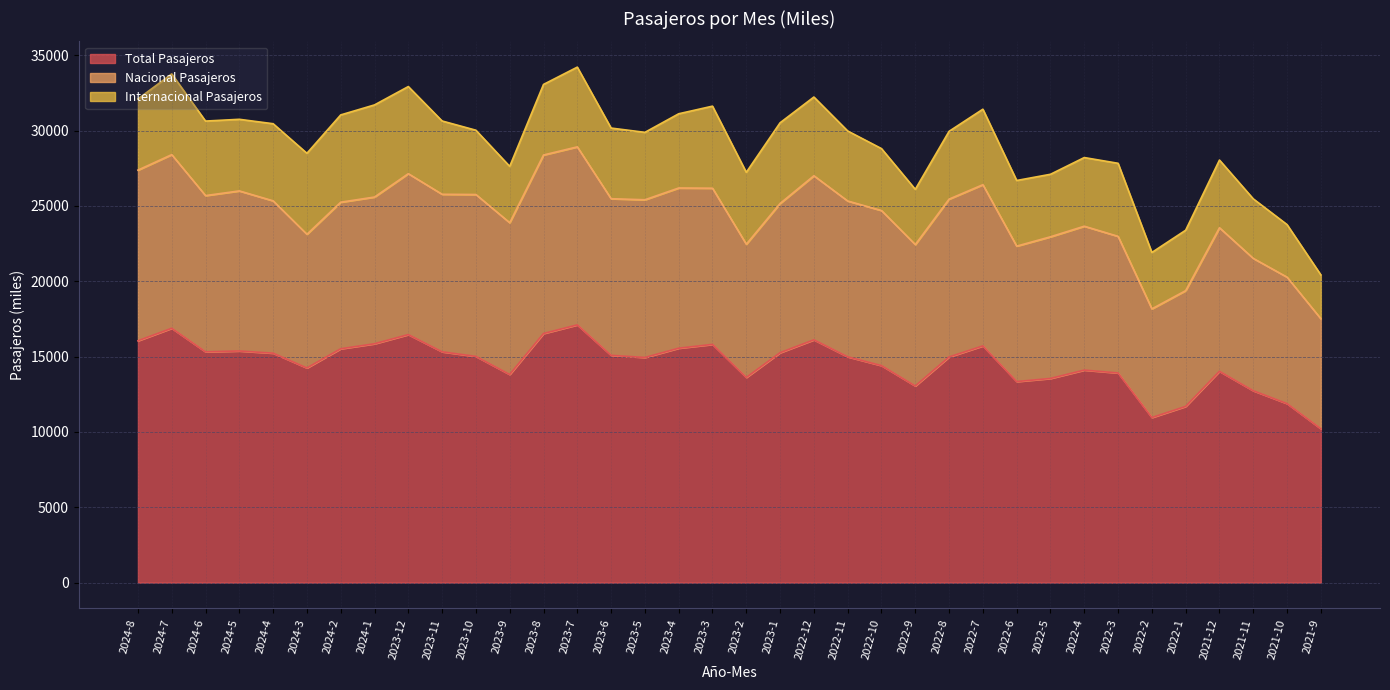

What is the label of the 11th point from the left?

2023-10